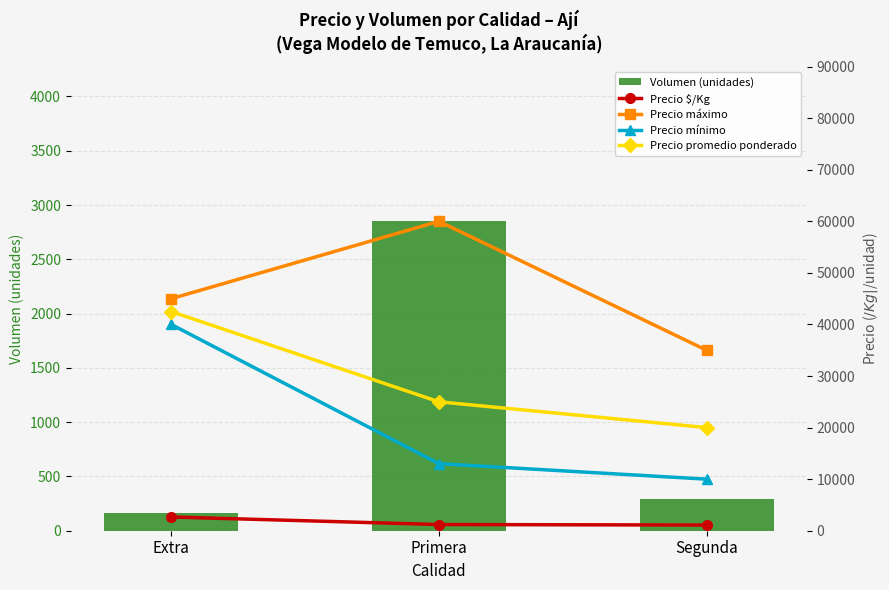

Which series has the largest range (max minus min)?

Precio mínimo